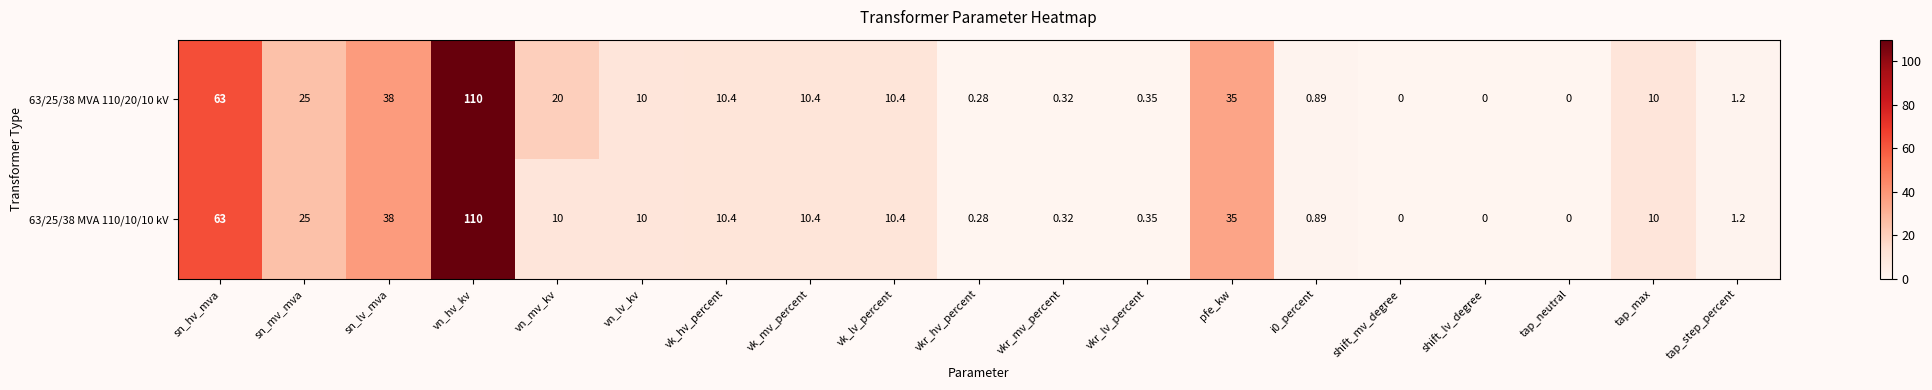

Which series has the largest total across all categories?

63/25/38 MVA 110/20/10 kV